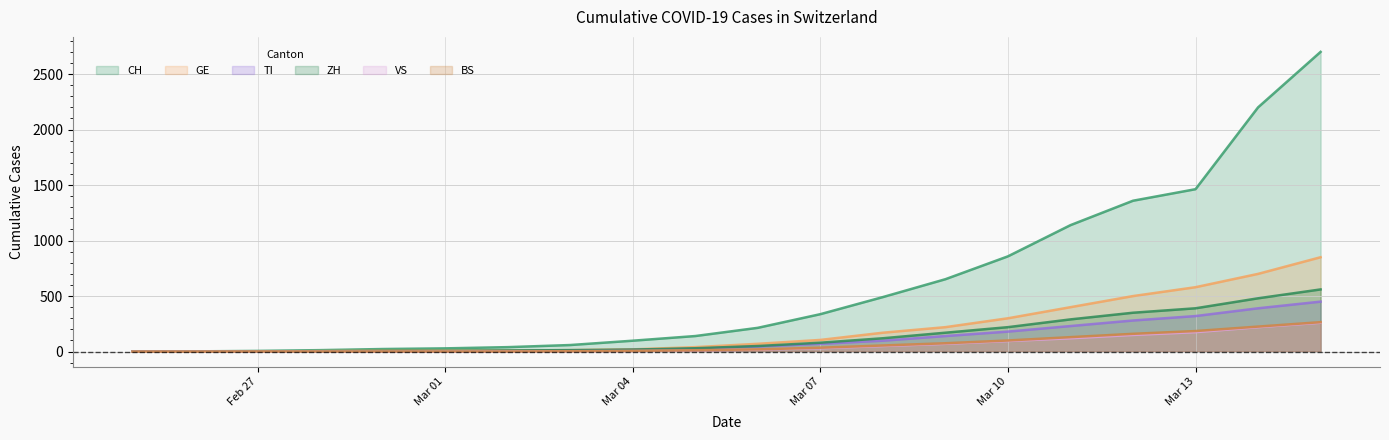

At which label does VS reach its peak?

2020-03-15